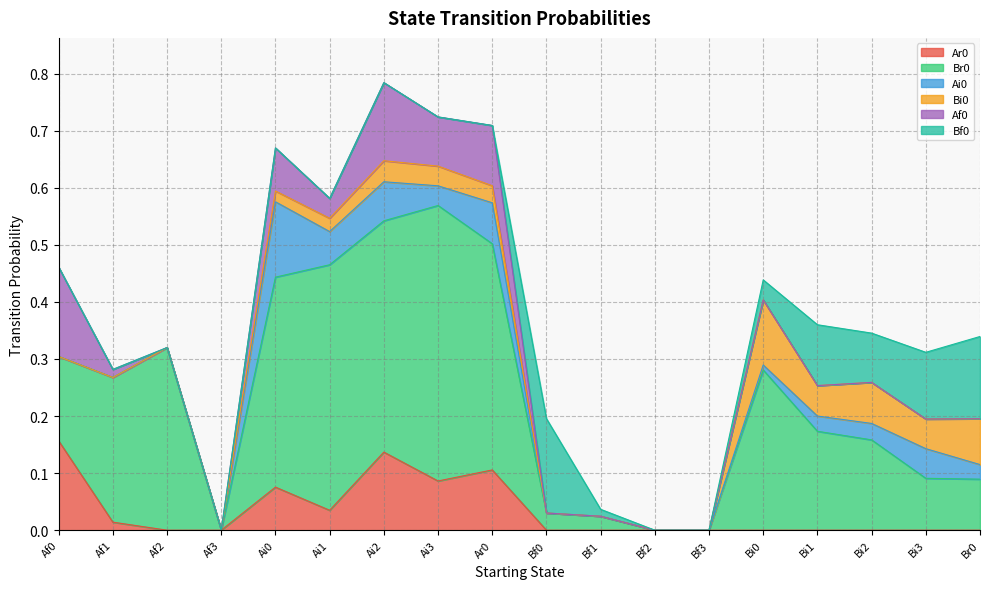

At which category is the sum across all series the highest?

Ai2